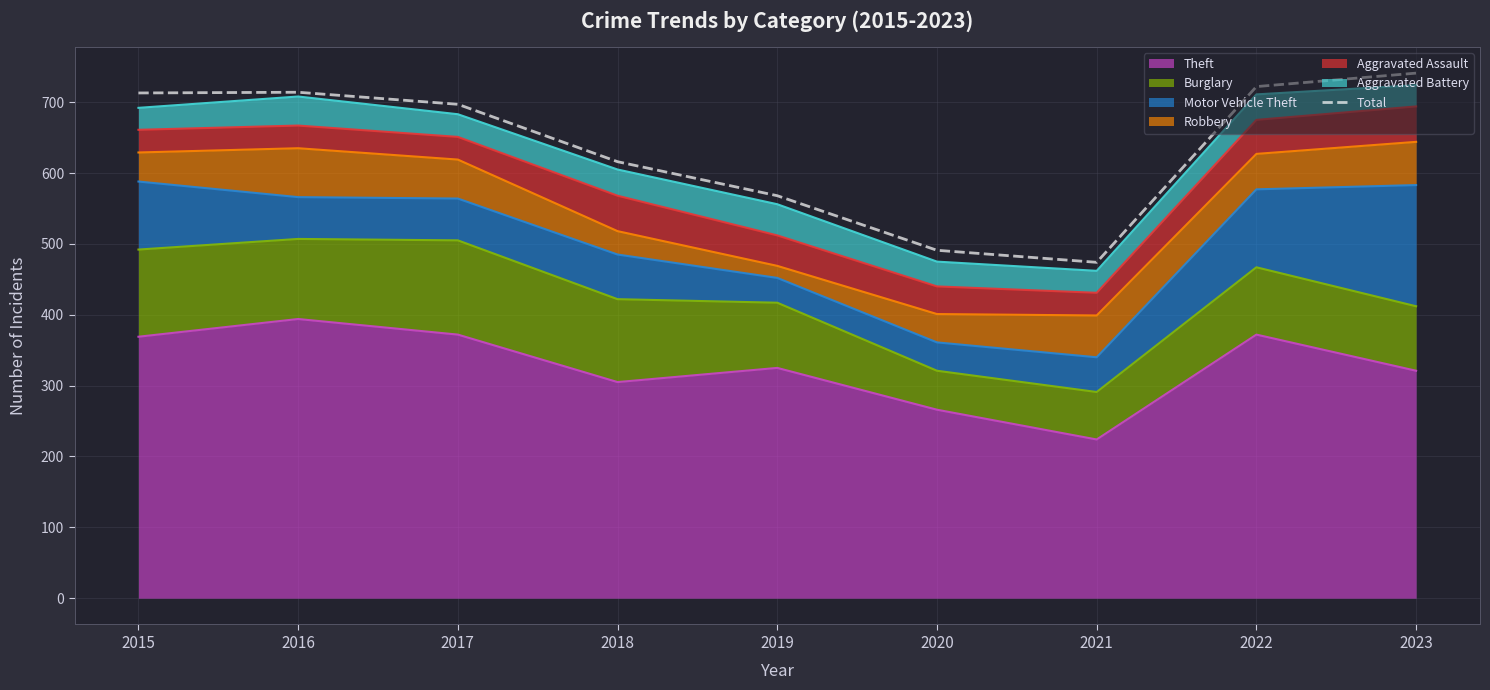

Reading left to right, transcribe all the data shown in this chart.

2015=713	2016=714	2017=697	2018=616	2019=568	2020=491	2021=474	2022=722	2023=741